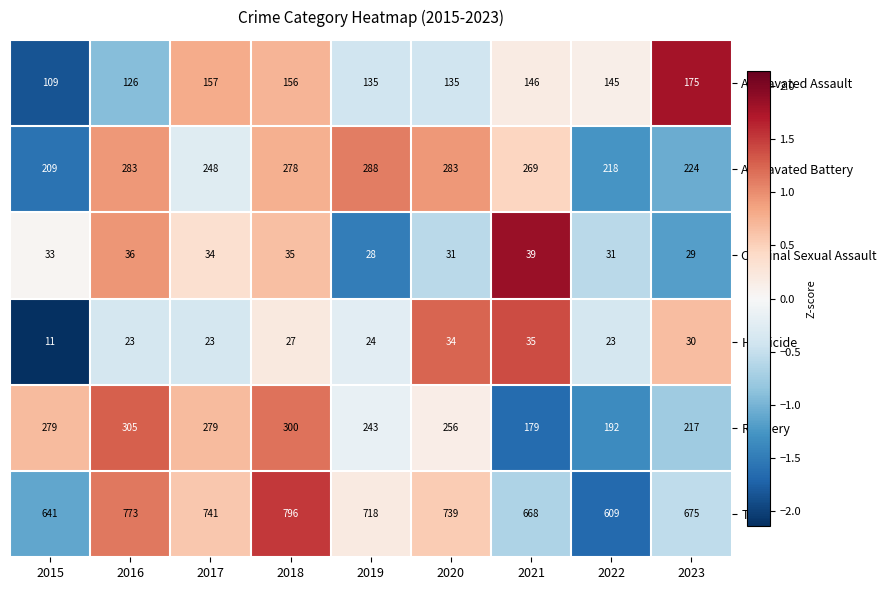

Which label corresponds to the smallest value in the chart?

2015